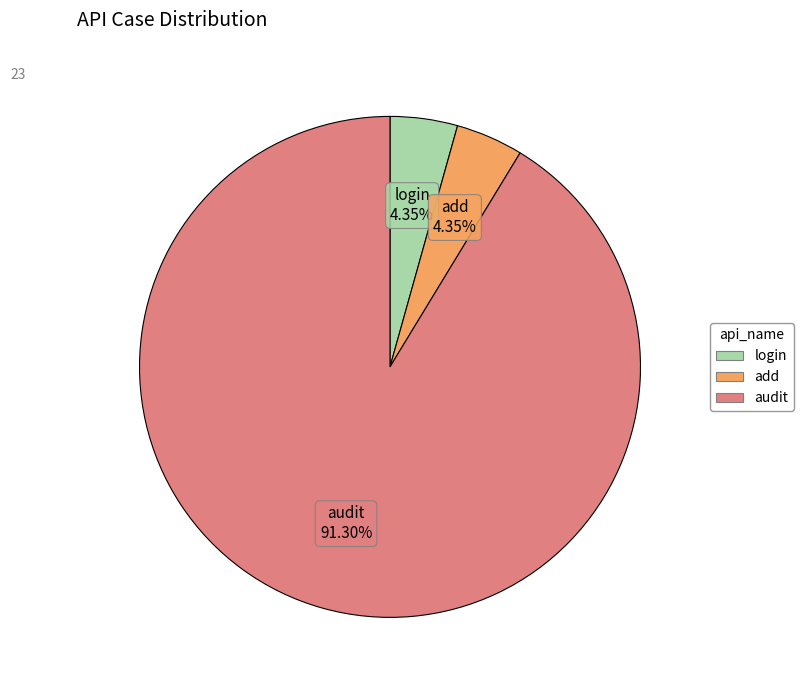

How many slices are in this pie chart?

3